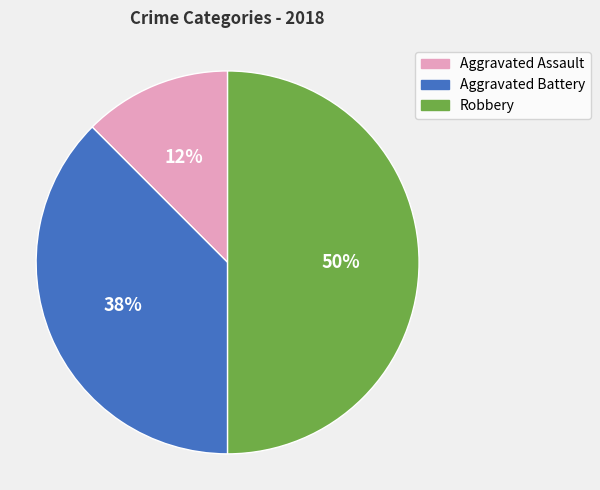

What is the largest slice in the pie chart?

Robbery